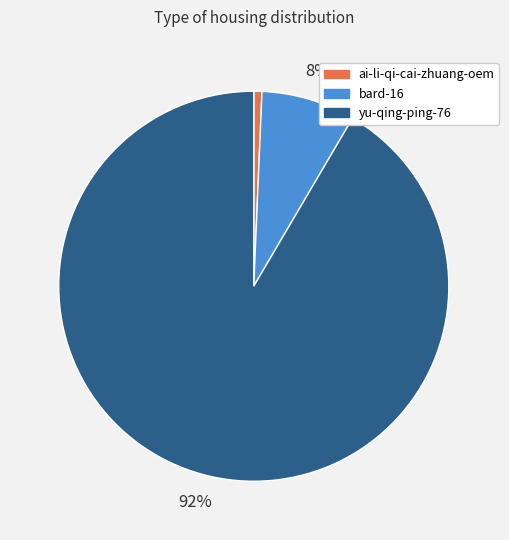

Is ai-li-qi-cai-zhuang-oem the majority of the pie?

No